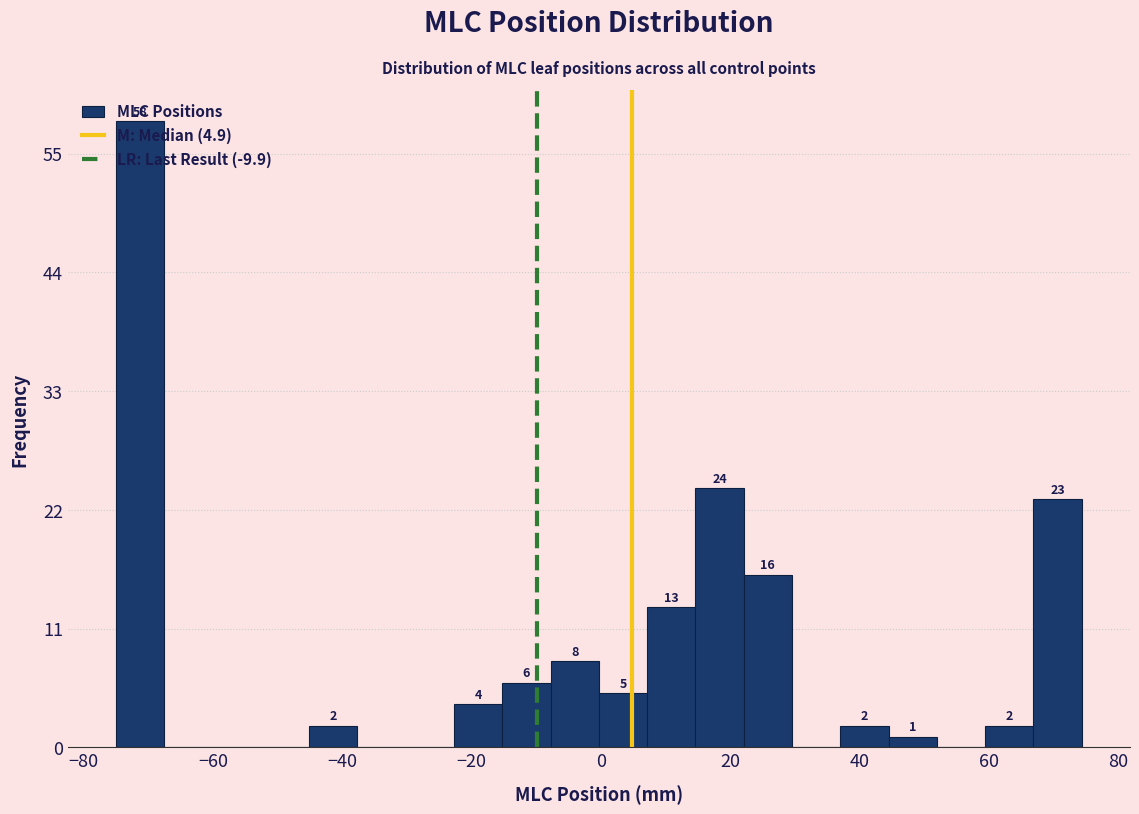

Read against the x-axis, roughly where is the centre of the tallest bar?

-72